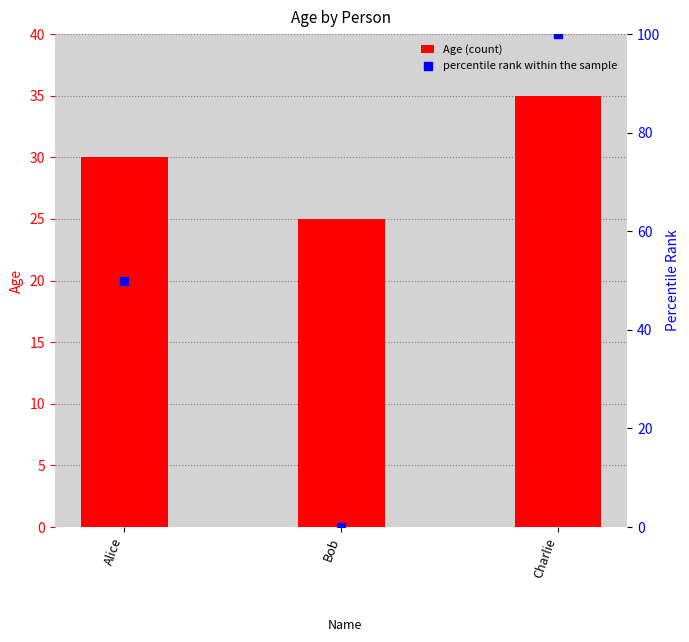

Which series reaches the minimum Y coordinate?

percentile rank within the sample